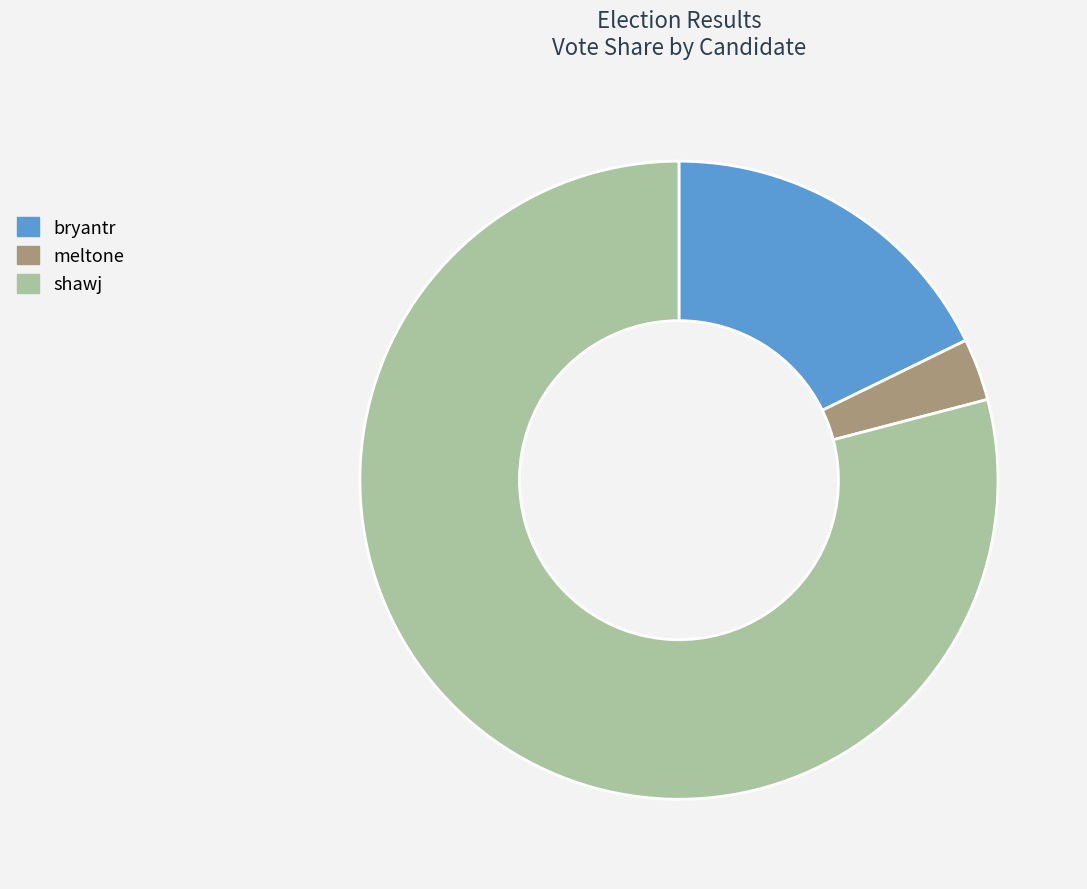

Is the sum of shawj and bryantr greater than half?

Yes